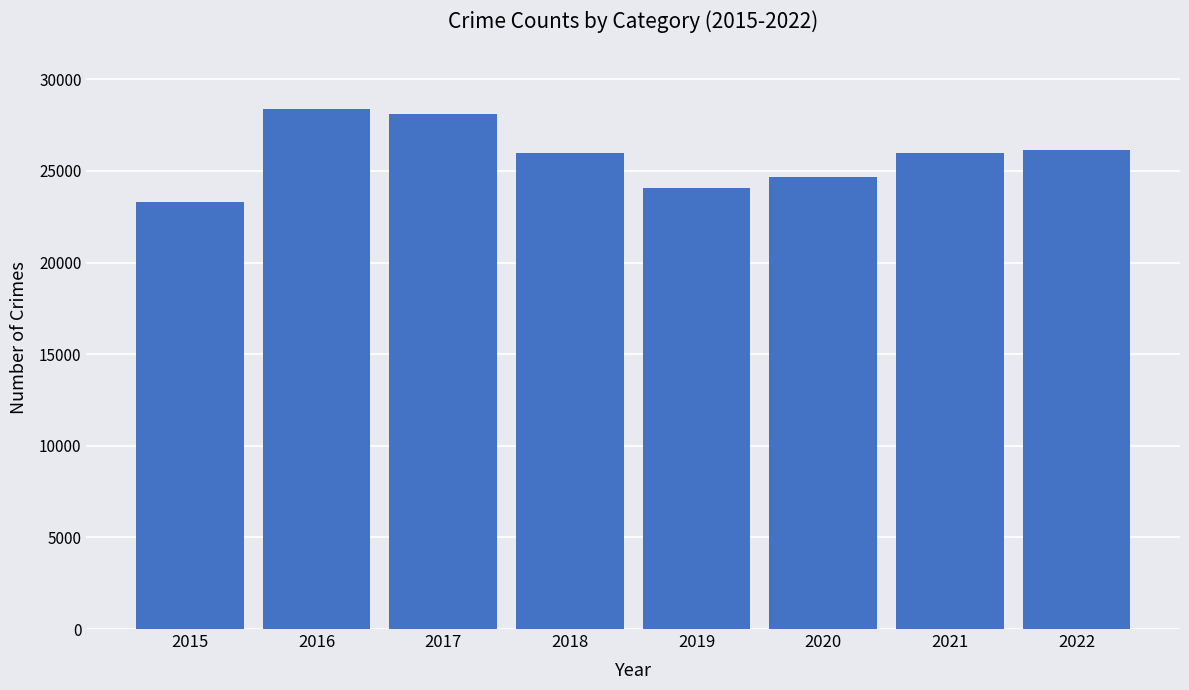

Which has a higher value, 2016 or 2018?

2016